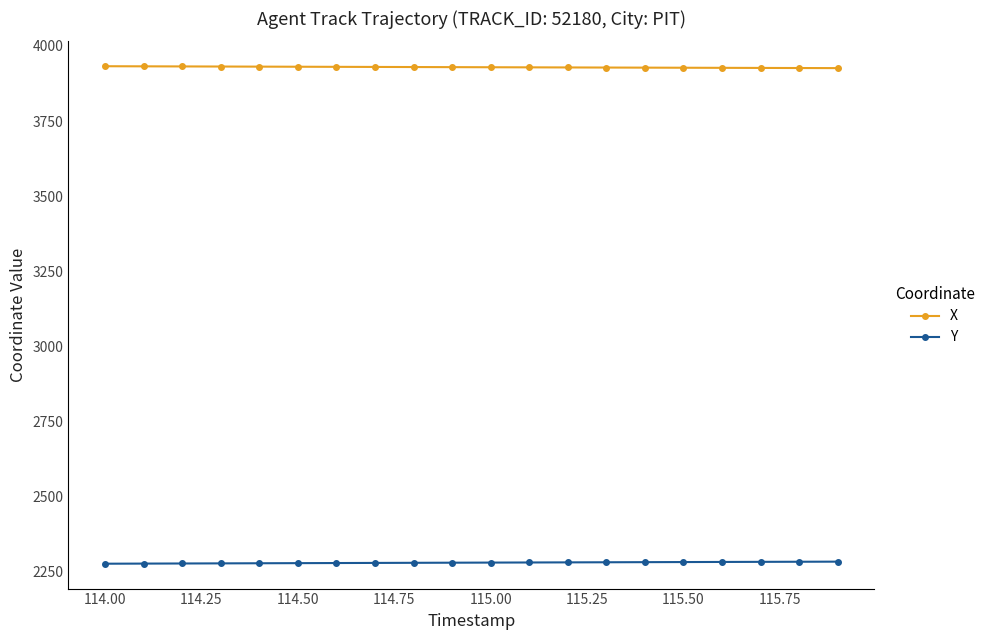

True or false: Y and X cross at least once.

False